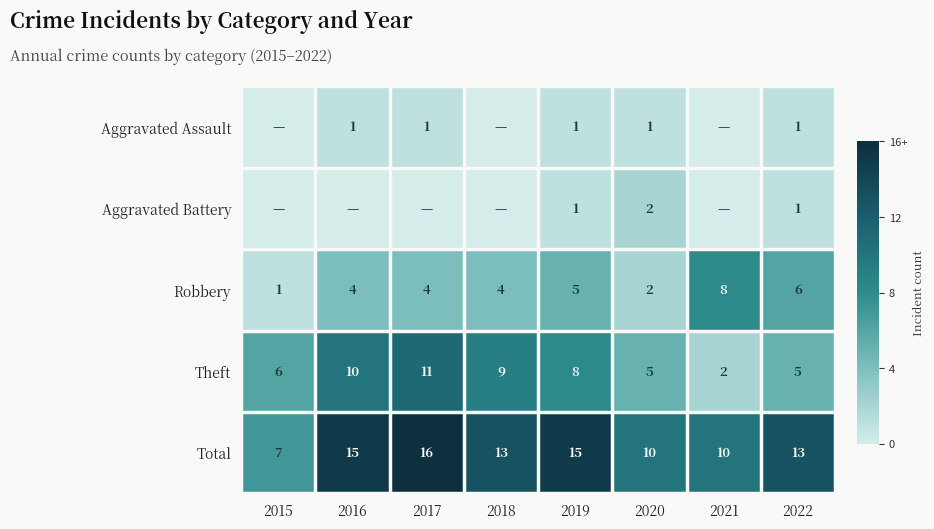

At which label does Total first exceed 13?

2016